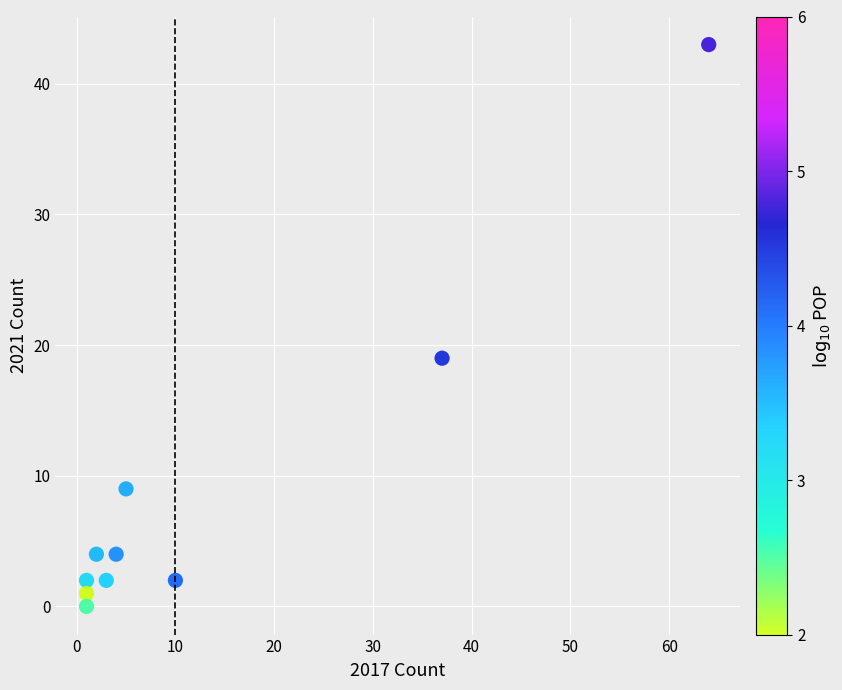

What is the range of Y values (max minus min)?

43